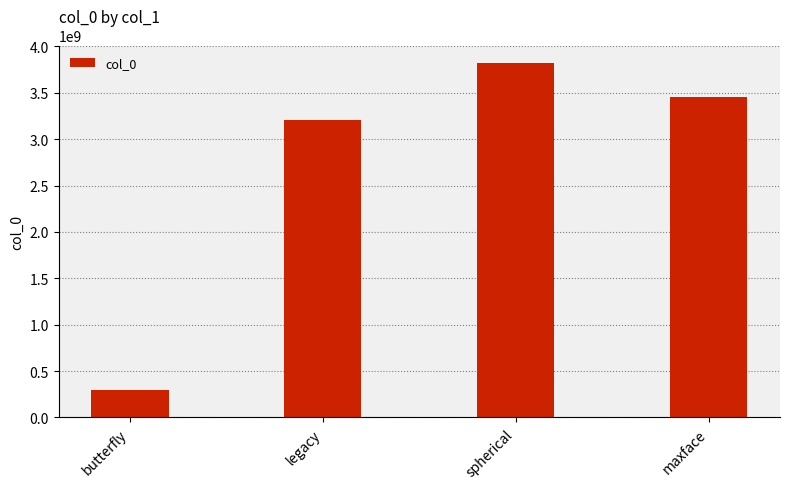

Approximately how many times larger is the value at spherical compared to butterfly?

12.8